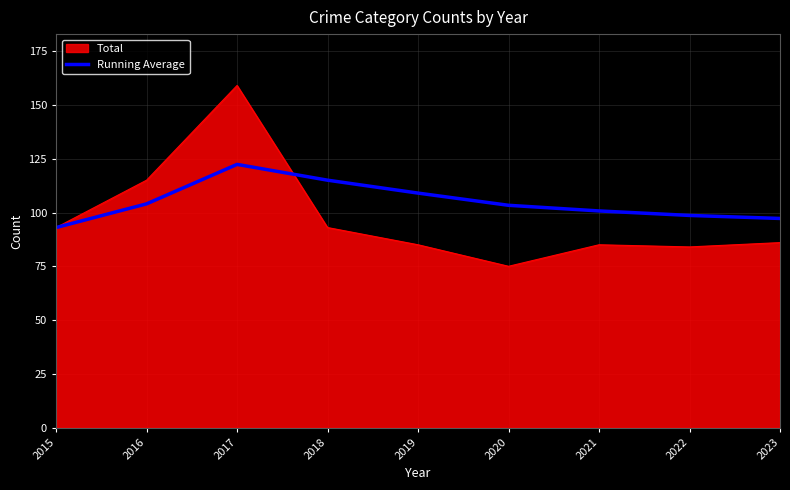

What is the spread (max minus min) of values at 2022?

14.6